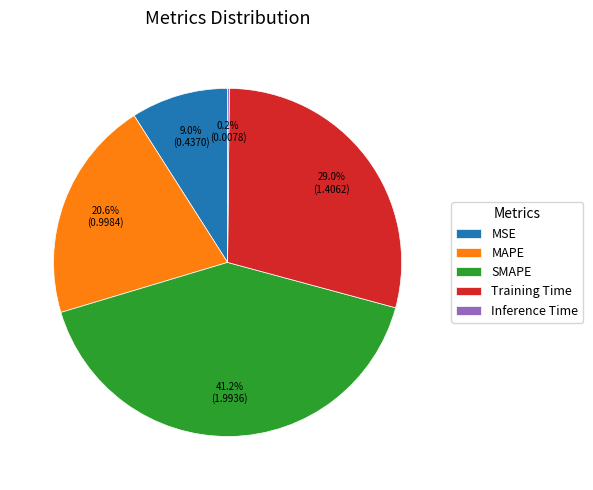

Do SMAPE and Training Time together represent more than half of the pie?

Yes